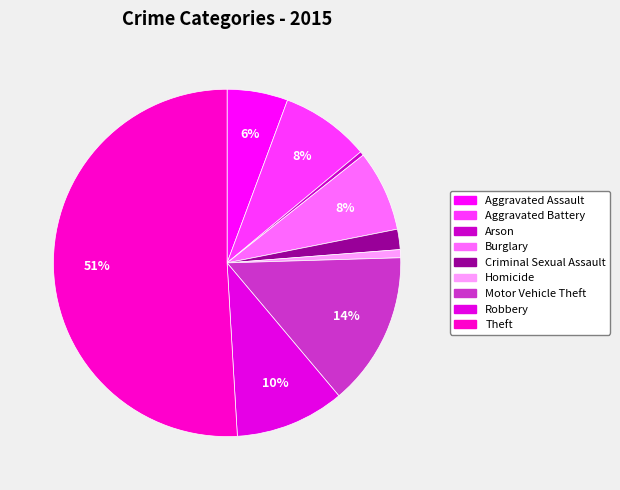

How much of the chart is everything except Arson?

99.6%